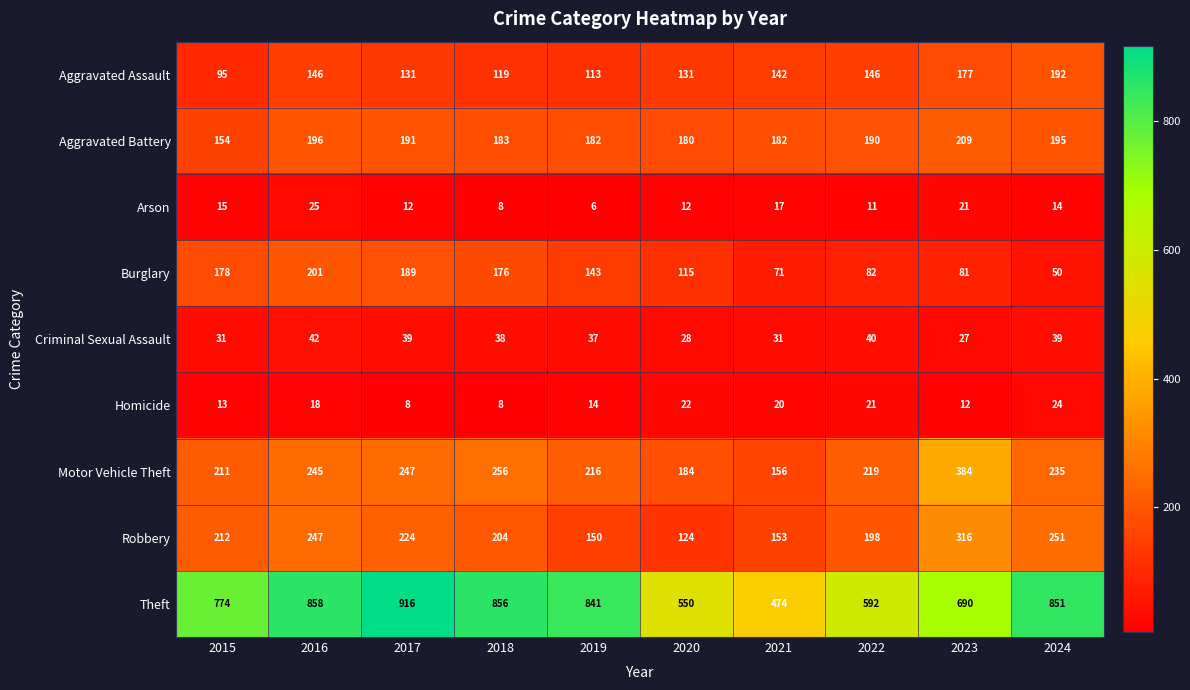

Read the Criminal Sexual Assault value at 2017.

39